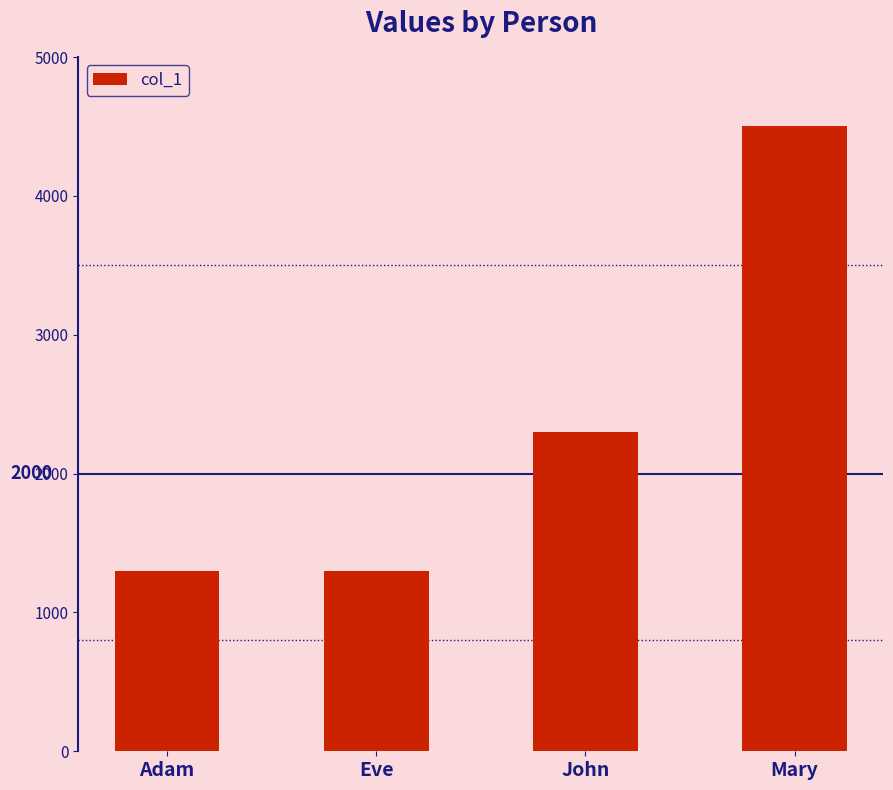

What is the value of the 3rd bar from the left?

2300